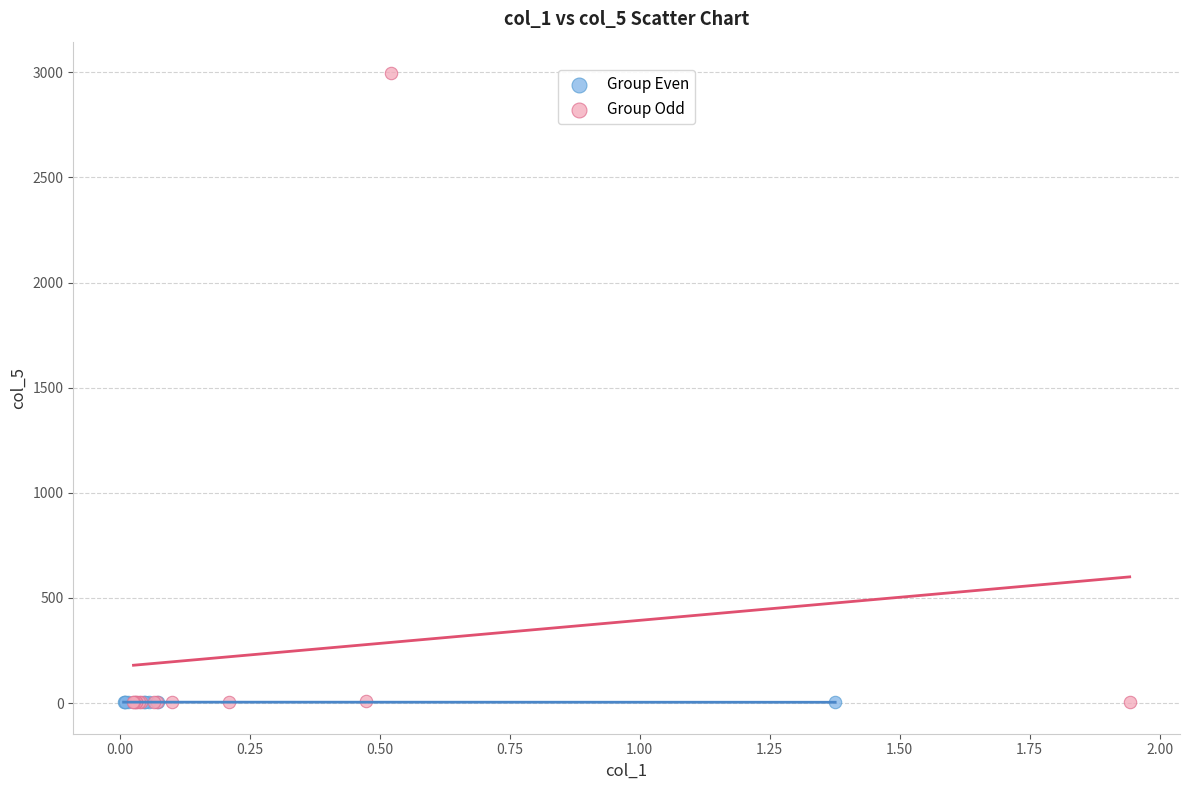

Which series contains the highest Y value?

Group Odd